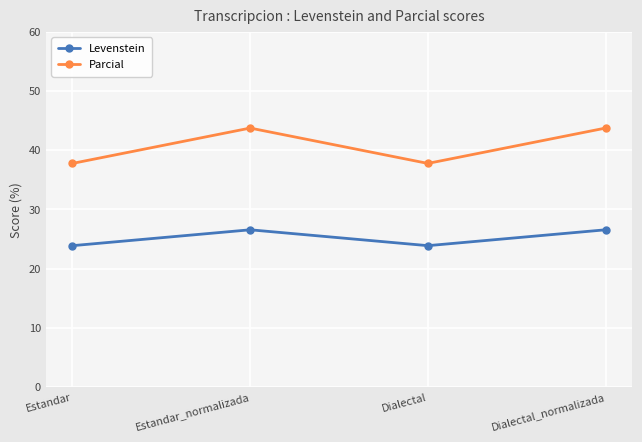

Rank the series at Estandar_normalizada from lowest to highest value.

Levenstein, Parcial